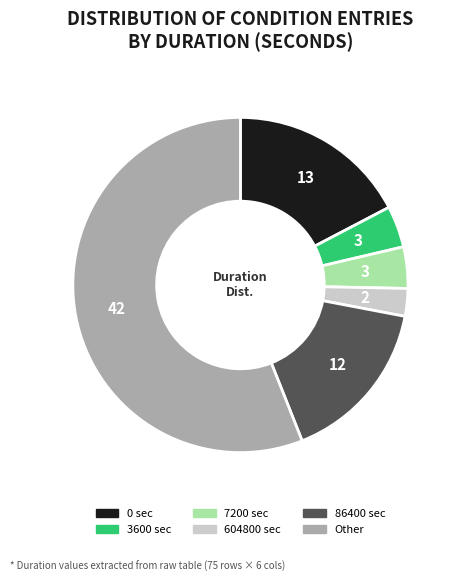

Is there any slice that represents more than half of the pie?

Yes